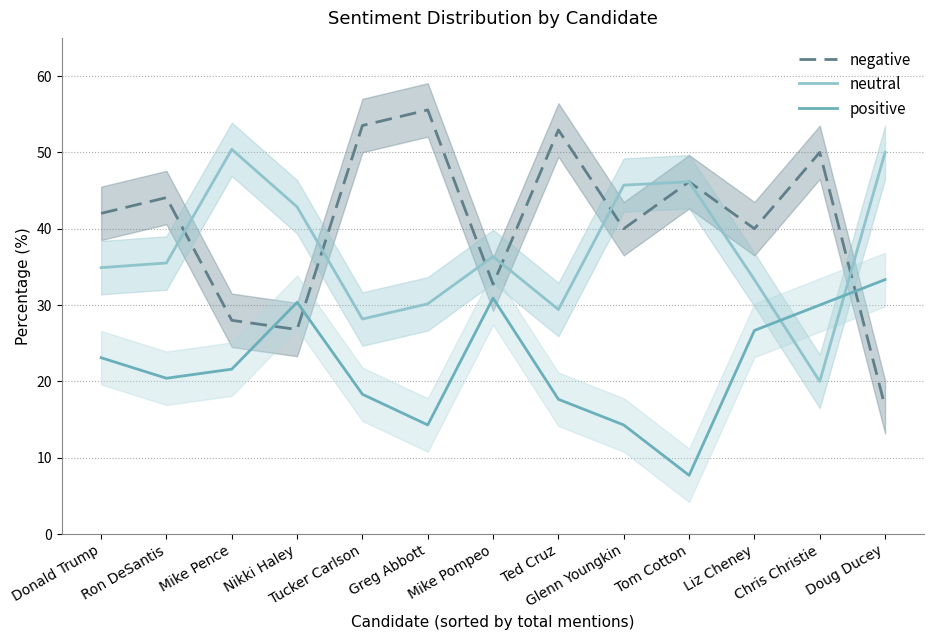

True or false: negative has more than 2 interior local peaks.

True